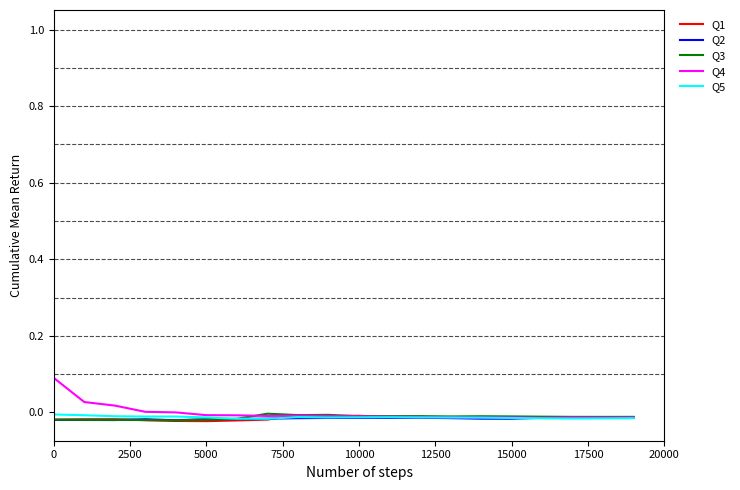

What is the sum of all Q3 values?

-0.3